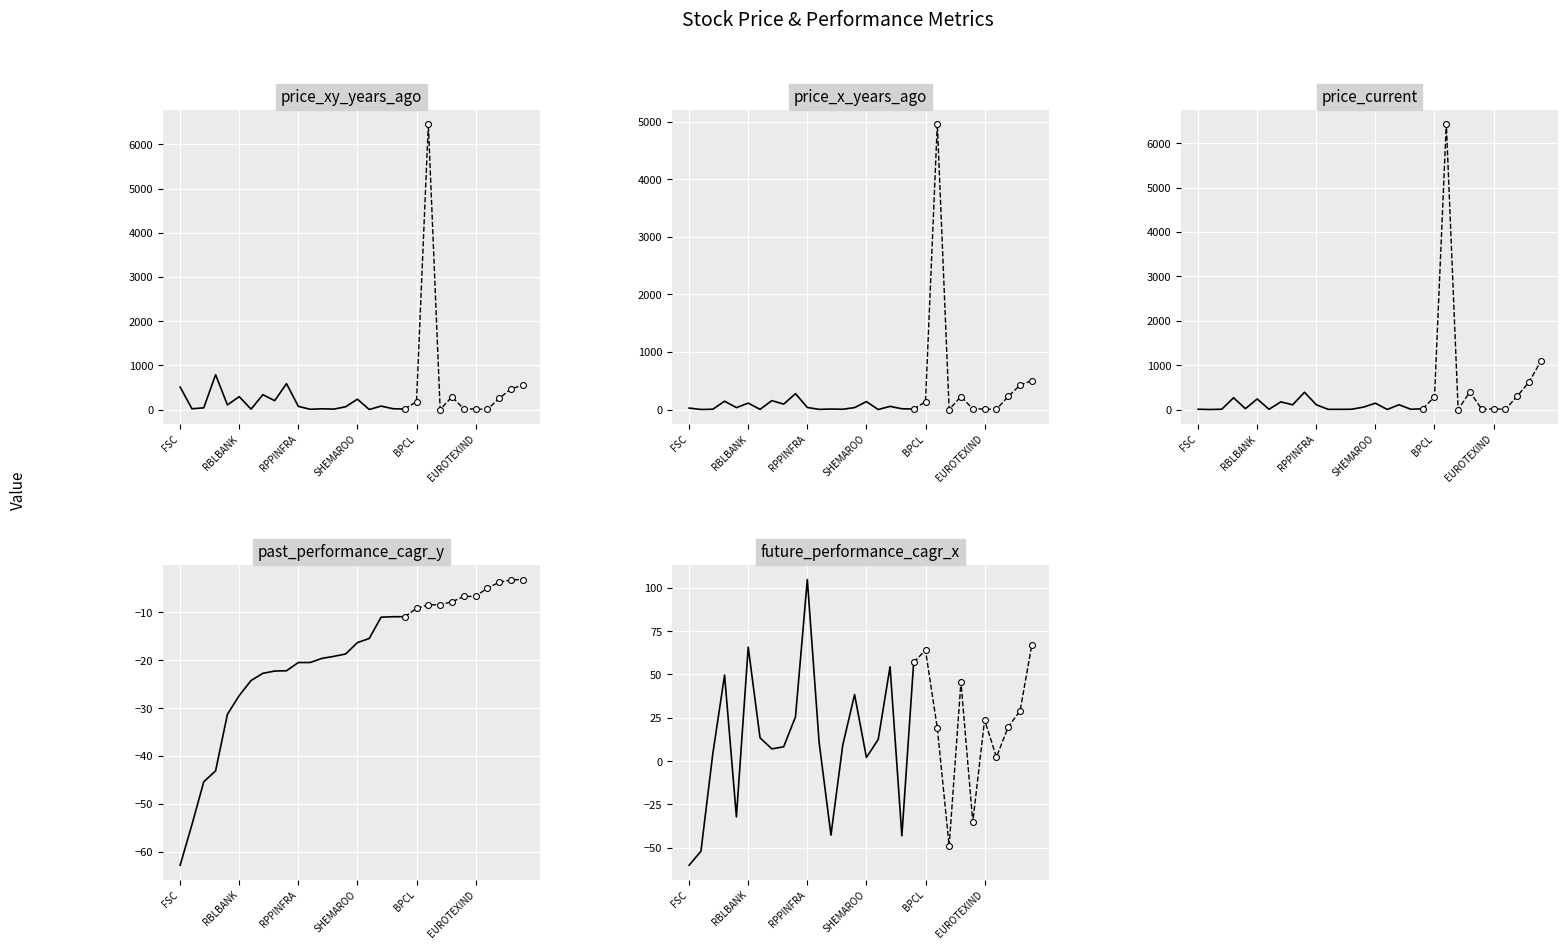

Which series has the largest total across all categories?

price_xy_years_ago